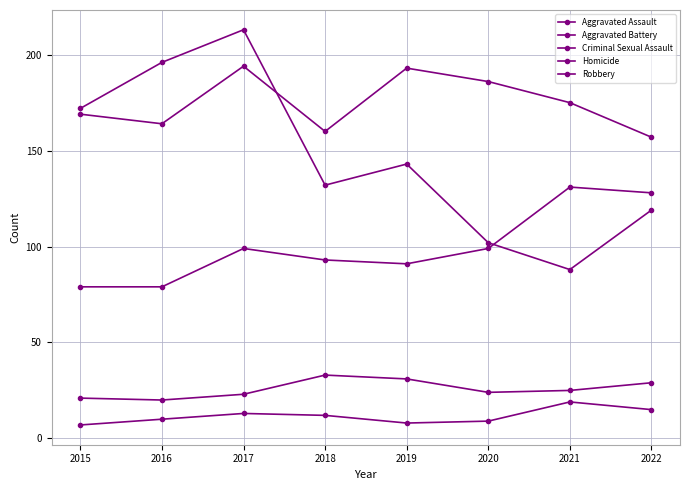

Reading left to right, list all the values displayed in this chart.

Aggravated Assault: 79	79	99	93	91	99	131	128
Aggravated Battery: 169	164	194	160	193	186	175	157
Criminal Sexual Assault: 21	20	23	33	31	24	25	29
Homicide: 7	10	13	12	8	9	19	15
Robbery: 172	196	213	132	143	102	88	119